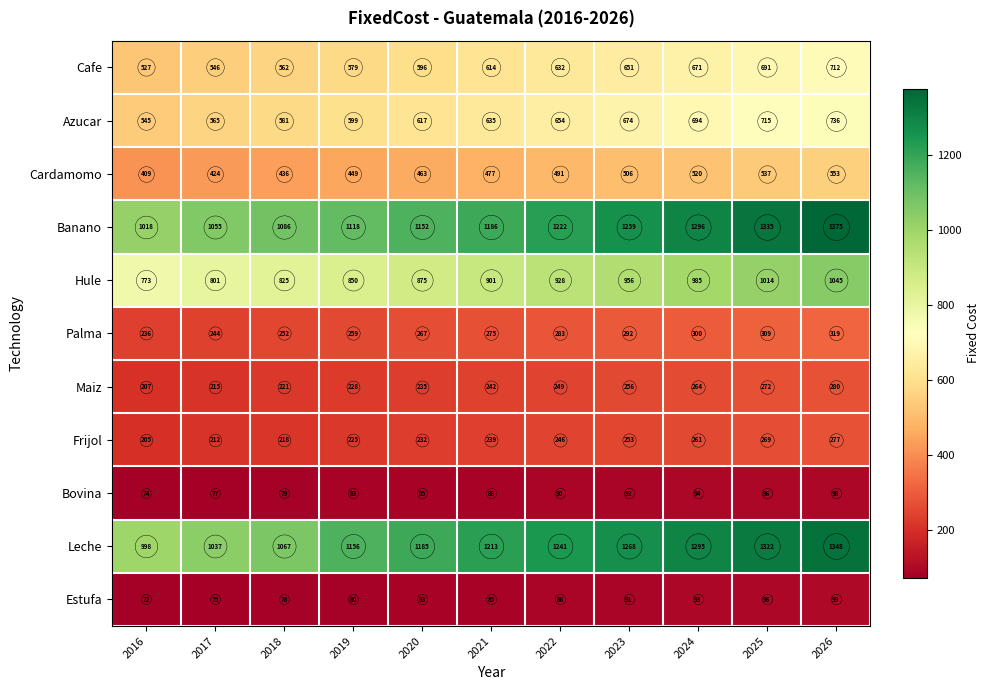

Which series has the largest range (max minus min)?

Banano